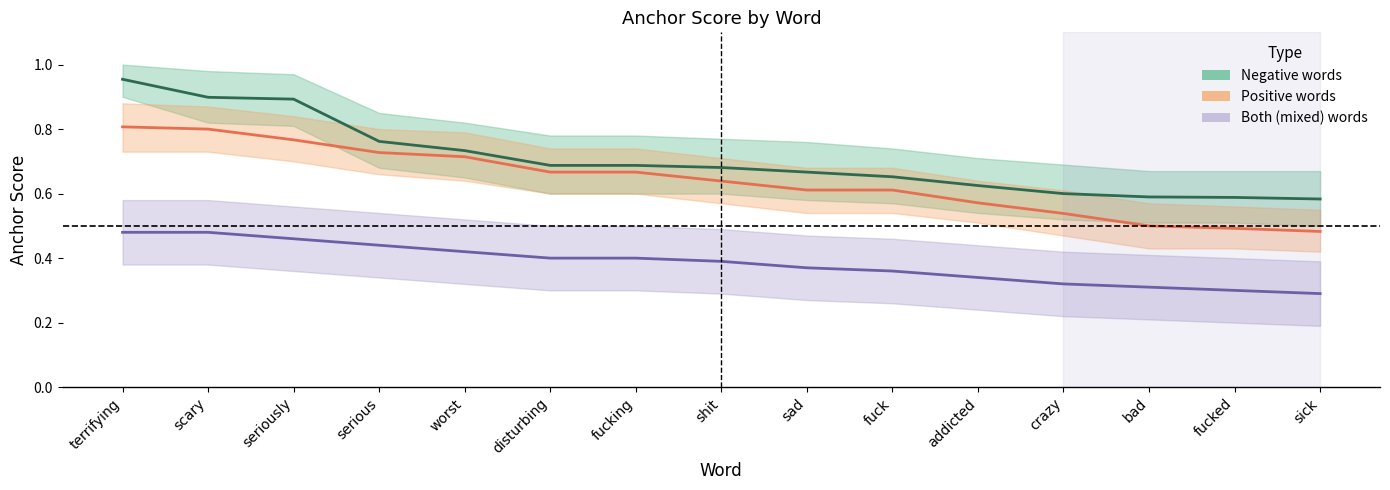

Reading left to right, extract all data points from this chart.

Negative words: 1.0	0.9	0.9	0.8	0.7	0.7	0.7	0.7	0.7	0.7	0.6	0.6	0.6	0.6	0.6
Positive words: 0.8	0.8	0.8	0.7	0.7	0.7	0.7	0.6	0.6	0.6	0.6	0.5	0.5	0.5	0.5
Both (mixed) words: 0.5	0.5	0.5	0.4	0.4	0.4	0.4	0.4	0.4	0.4	0.3	0.3	0.3	0.3	0.3